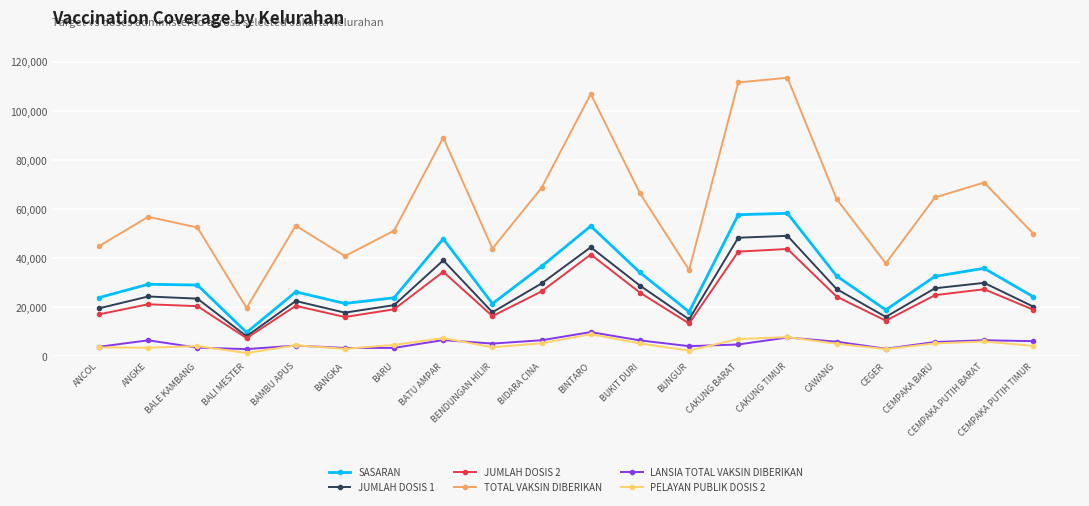

What is the difference between the maximum and minimum values in the LANSIA TOTAL VAKSIN DIBERIKAN series?

6935